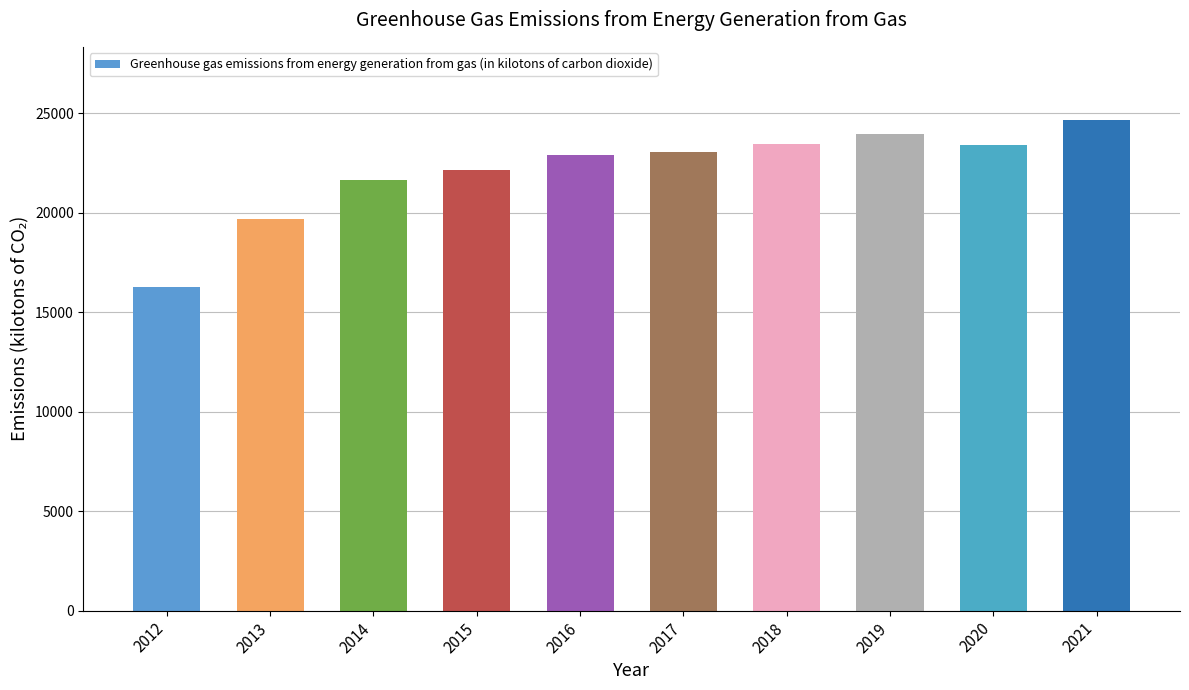

What is the difference between the values at 2021 and 2017?

1600